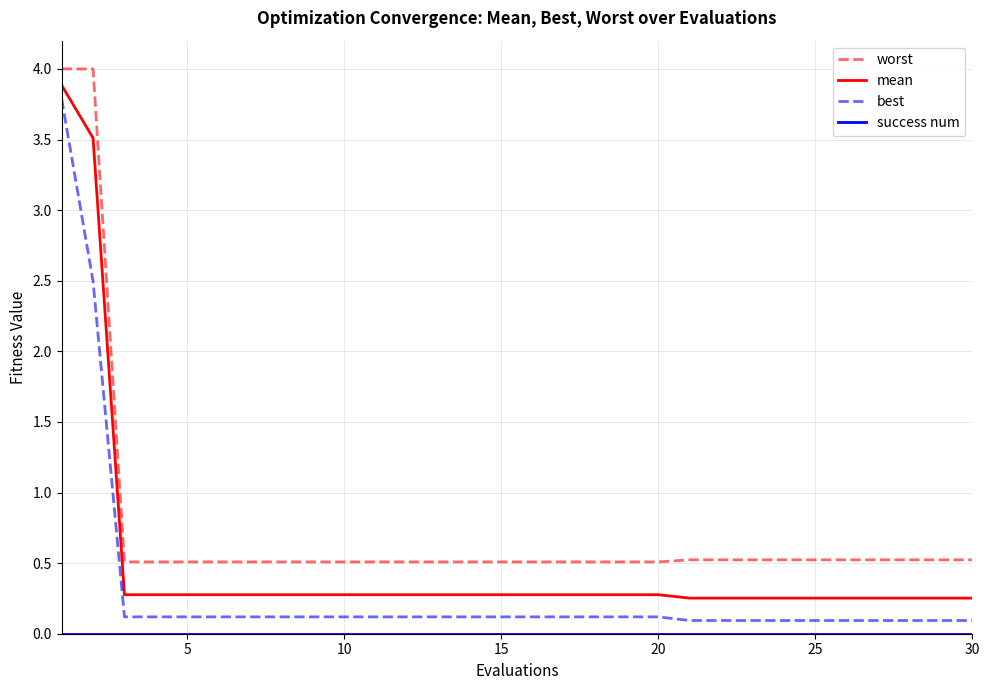

What is the minimum value for worst?

0.5